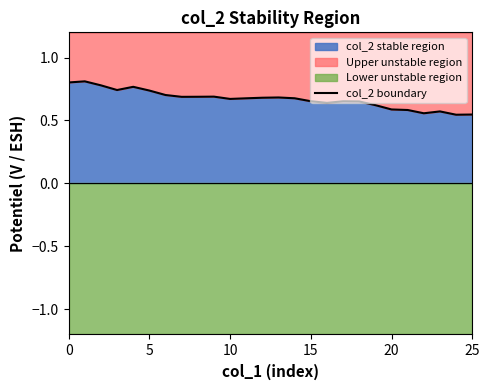

How many lines are shown in the chart?

1